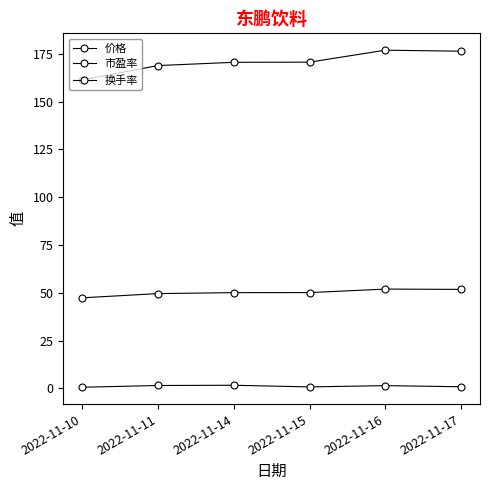

What is the difference between the 价格 values at 2022-11-17 and 2022-11-11?

7.5